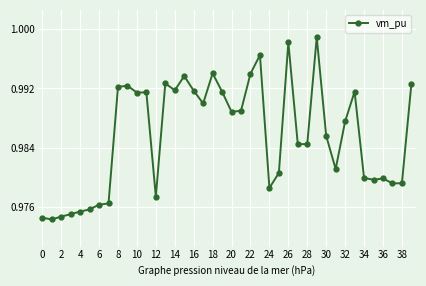

True or false: there are more than 0 points higher than both neighbors.

True